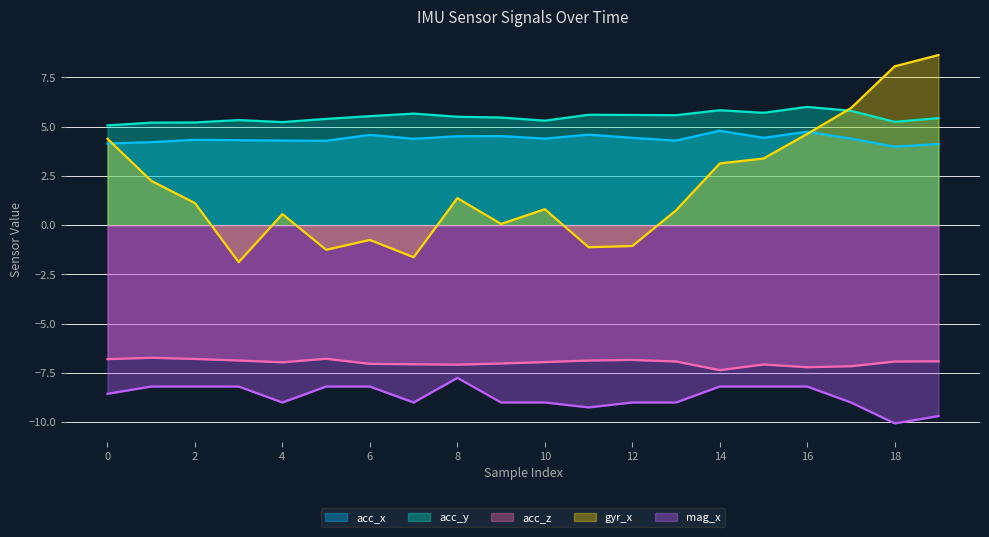

How many interior local peaks does the gyr_x series have?

4